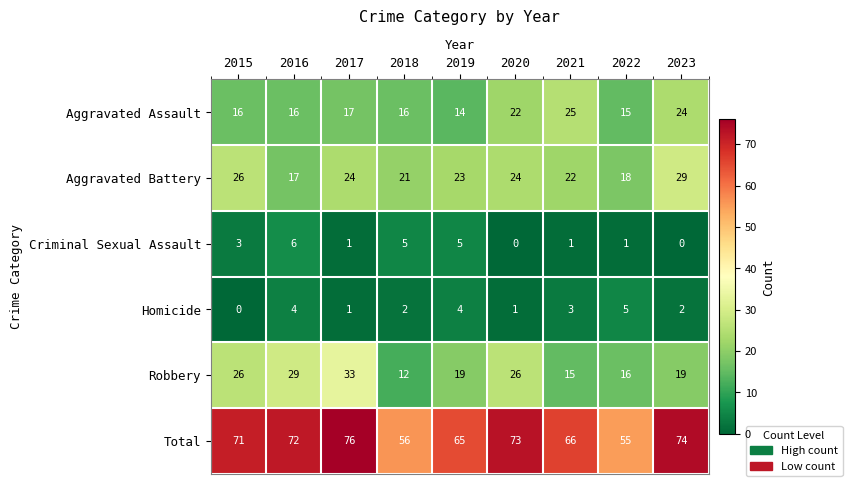

What is the average value of the Total series?

68